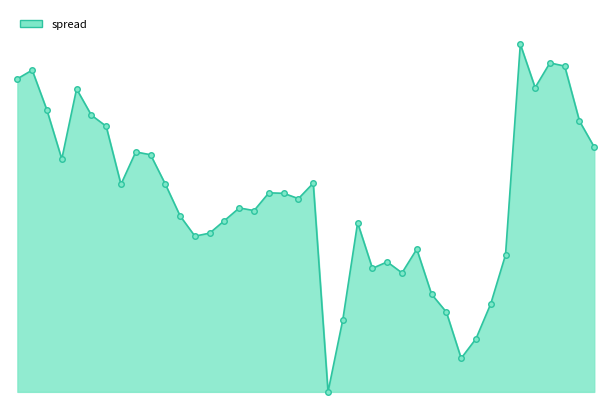

Does the chart have visible grid lines?

No